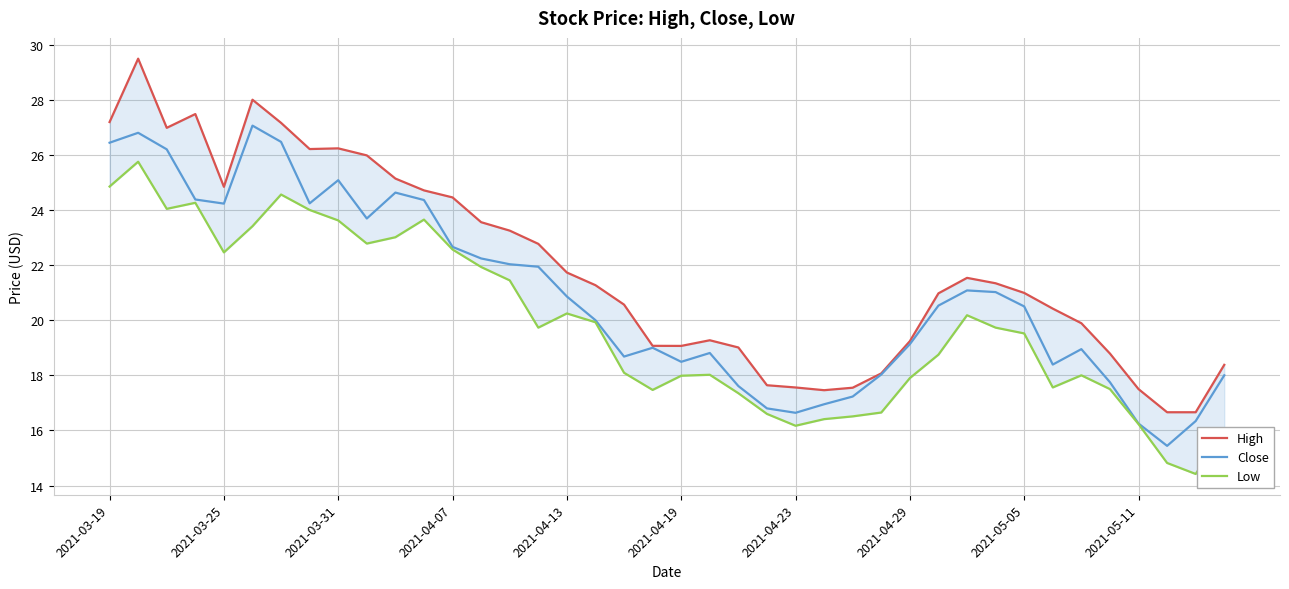

Reading left to right, what are all the values shown in this chart?

High: 27.2	29.5	27.0	27.5	24.8	28.0	27.2	26.2	26.2	26.0	25.1	24.7	24.5	23.6	23.2	22.8	21.7	21.3	20.6	19.1	19.1	19.3	19.0	17.6	17.6	17.5	17.6	18.1	19.2	21.0	21.5	21.3	21.0	20.4	19.9	18.8	17.5	16.7	16.7	18.4
Close: 26.4	26.8	26.2	24.4	24.2	27.1	26.5	24.2	25.1	23.7	24.6	24.4	22.7	22.2	22.0	21.9	20.9	20.0	18.7	19.0	18.5	18.8	17.6	16.8	16.6	16.9	17.2	18.0	19.1	20.5	21.1	21.0	20.5	18.4	18.9	17.8	16.2	15.4	16.3	18.0
Low: 24.9	25.8	24.0	24.3	22.5	23.4	24.6	24.0	23.6	22.8	23.0	23.6	22.6	21.9	21.4	19.7	20.2	19.9	18.1	17.5	18.0	18.0	17.4	16.6	16.2	16.4	16.5	16.6	17.9	18.8	20.2	19.7	19.5	17.6	18.0	17.5	16.2	14.8	14.4	16.0